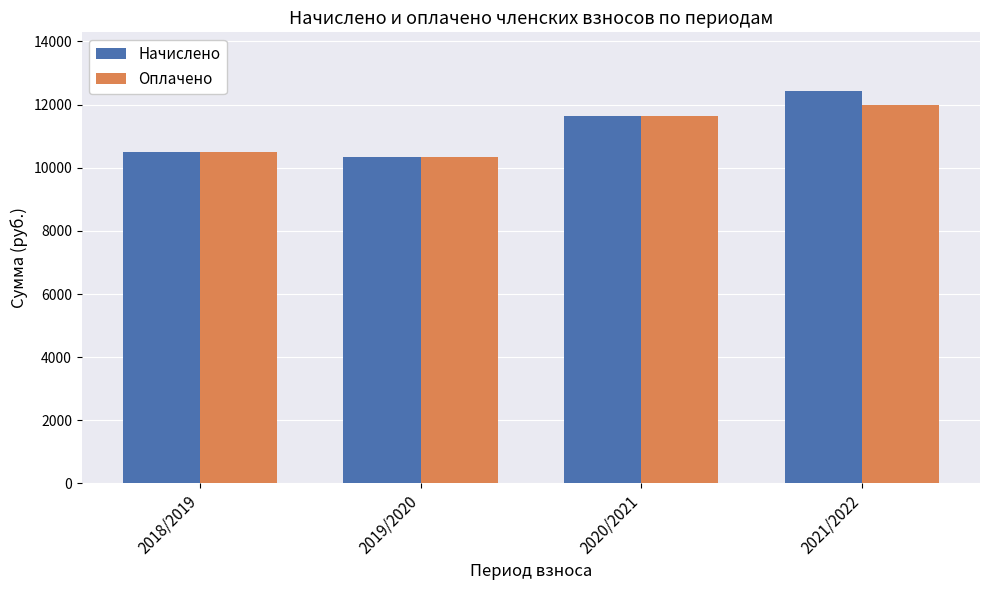

Between 2019/2020 and 2021/2022, which series saw the biggest shift?

Начислено